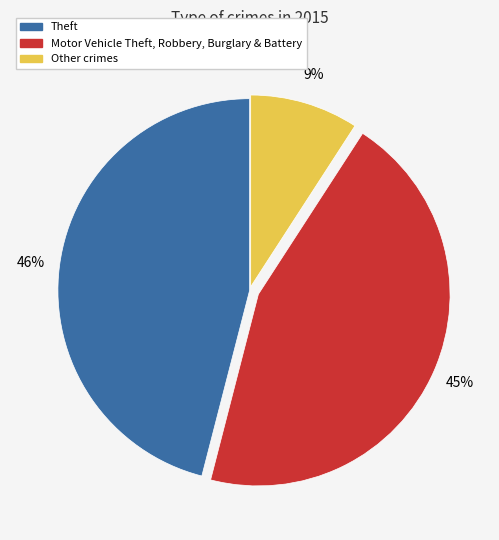

To the nearest percent, what is the average slice percentage?

33%